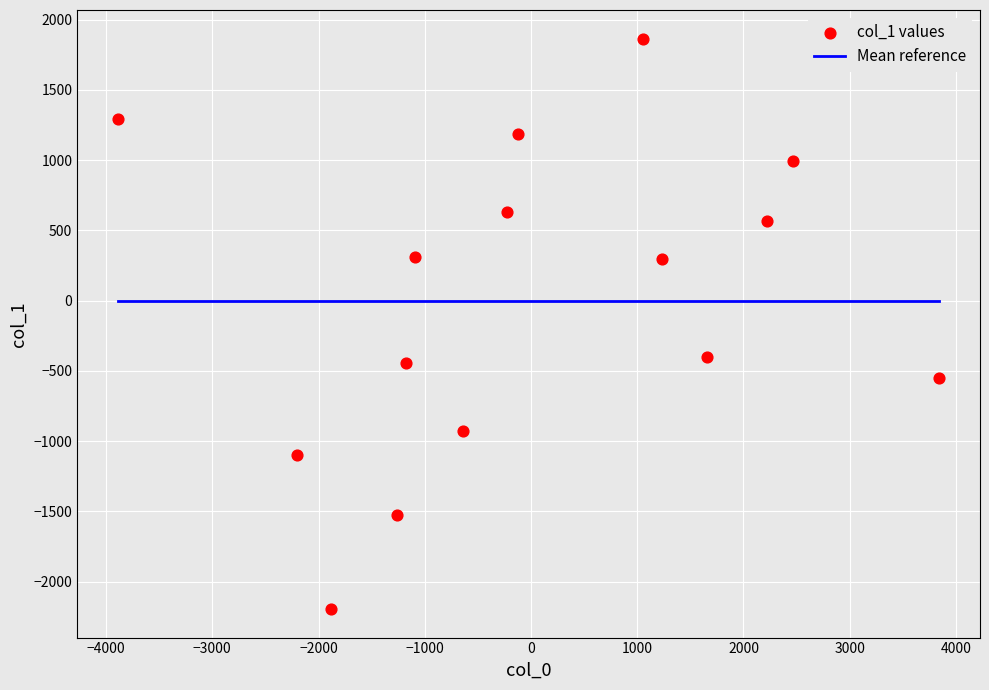

What is the range of X values (max minus min)?

7725.4